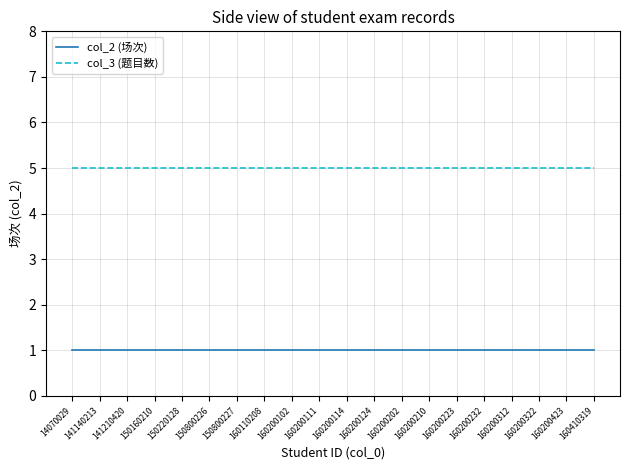

Reading left to right, extract all data points from this chart.

col_2 (场次): 1	1	1	1	1	1	1	1	1	1	1	1	1	1	1	1	1	1	1	1
col_3 (题目数): 5	5	5	5	5	5	5	5	5	5	5	5	5	5	5	5	5	5	5	5